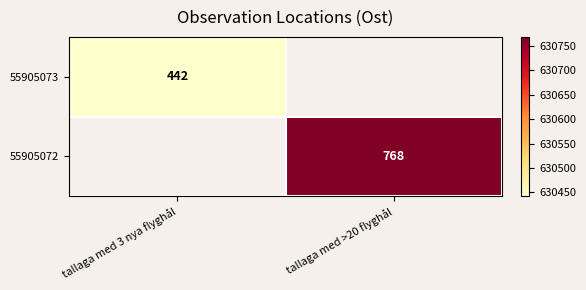

What value does the 55905072 series have at tallaga med >20 flyghål?

630768.0